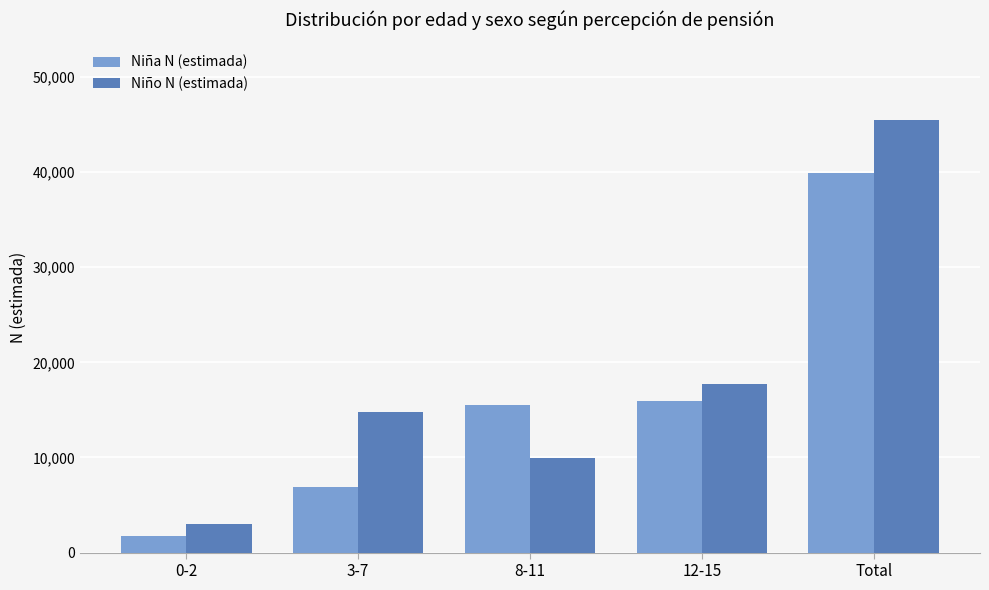

At 12-15, list the series in order from largest to smallest.

Niño N (estimada), Niña N (estimada)